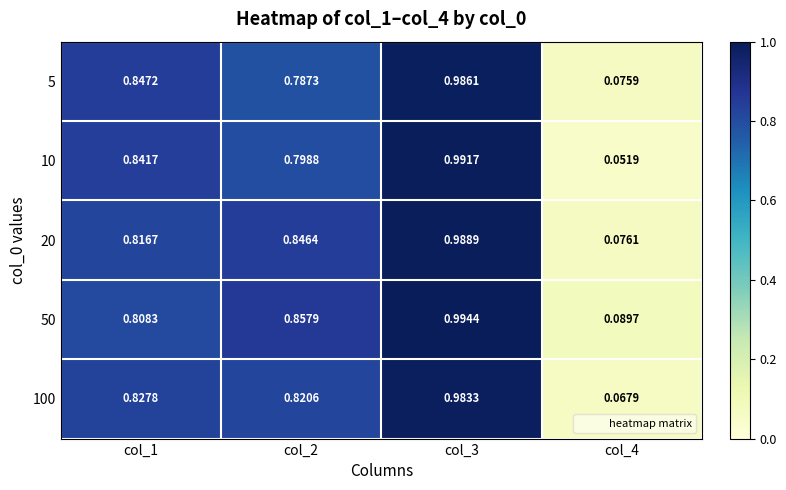

Is the value of 20 at col_3 greater than the value of 100 at col_2?

Yes